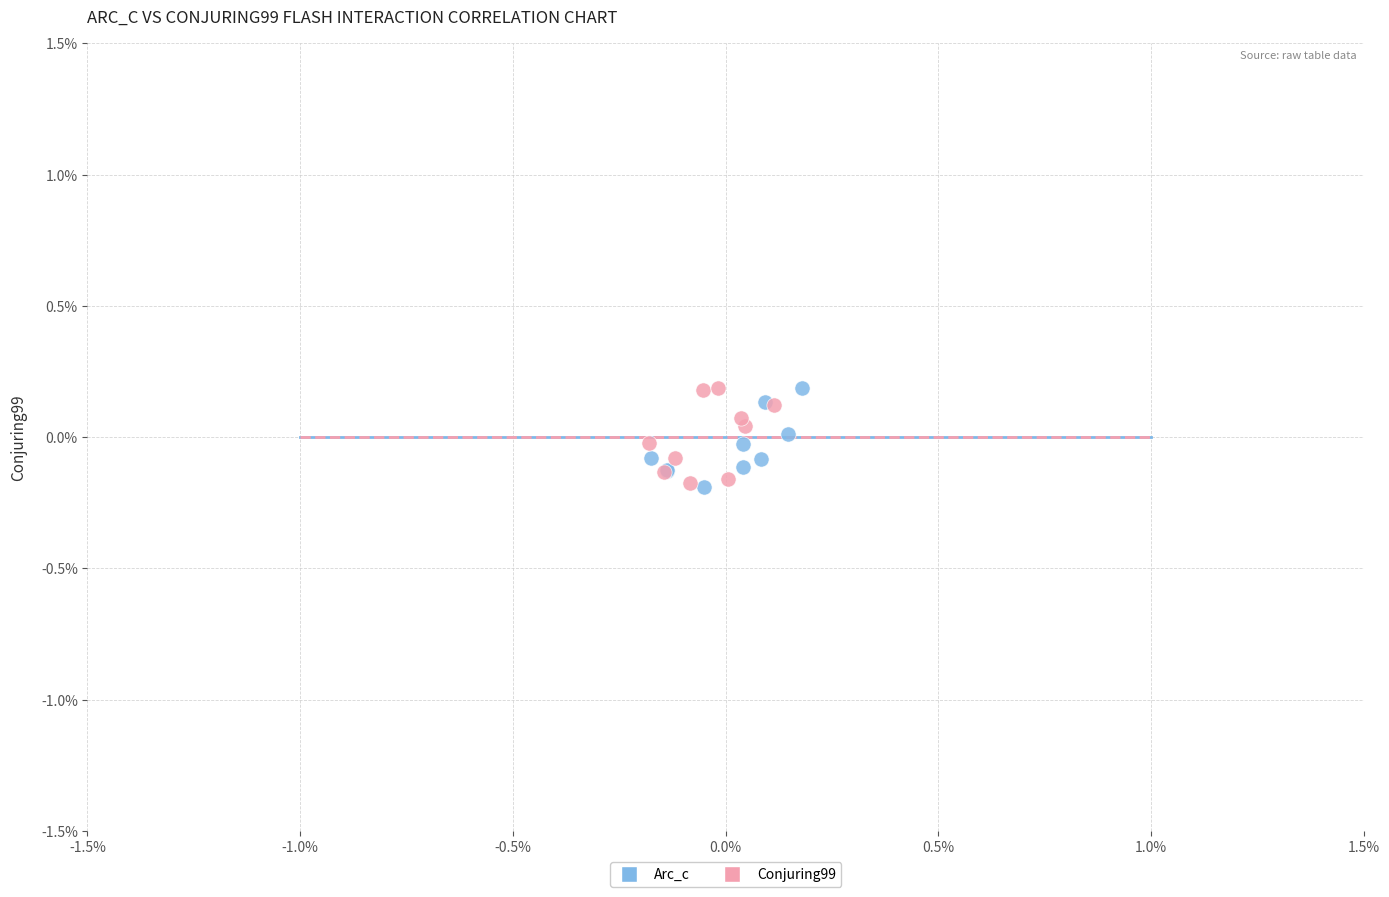

What are all the series names shown in the legend?

Arc_c, Conjuring99